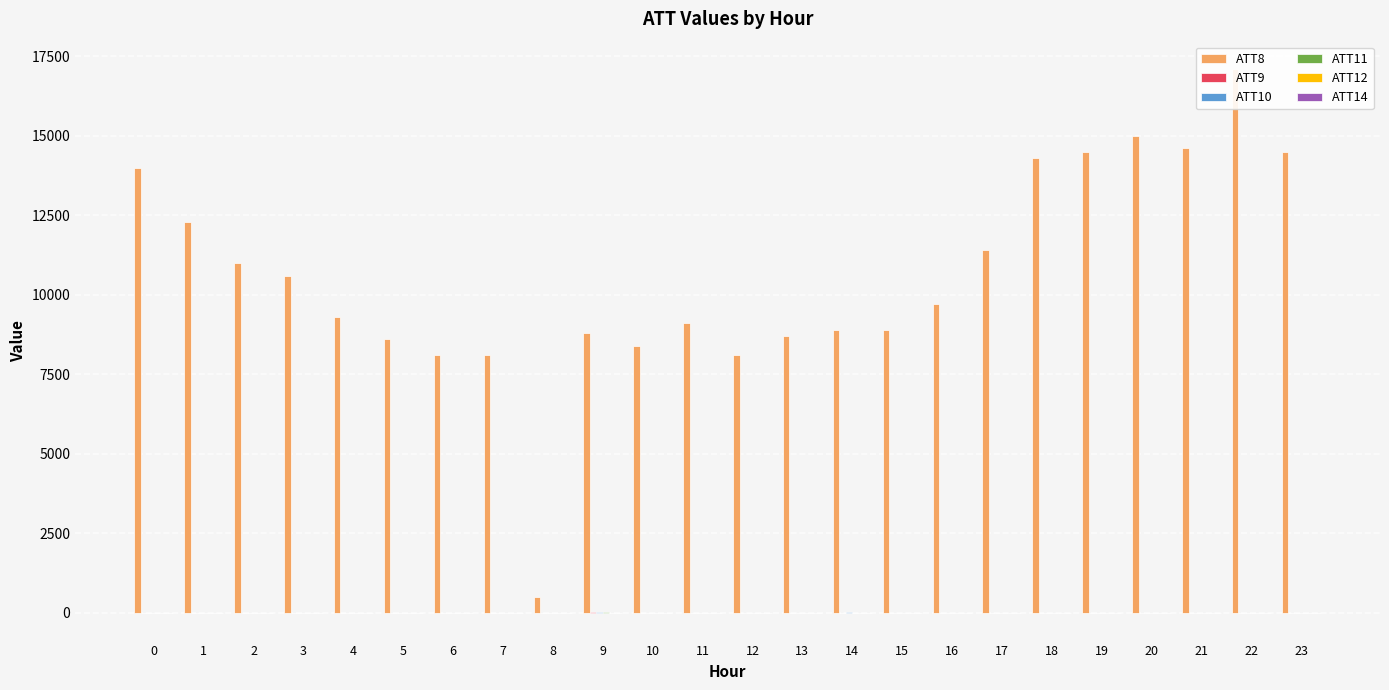

What value does the ATT11 series have at 1?

-10.0